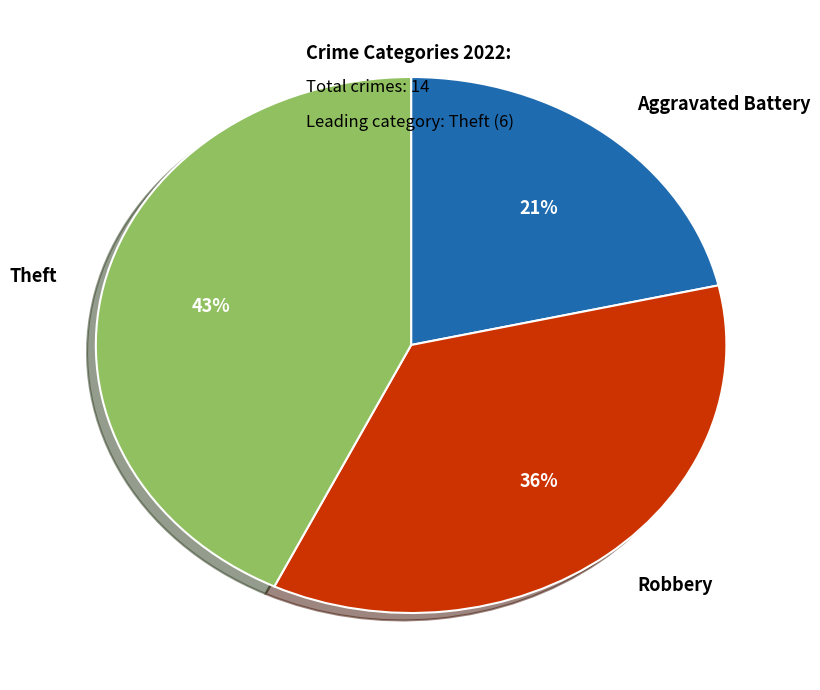

Between Theft and Aggravated Battery, which is larger?

Theft